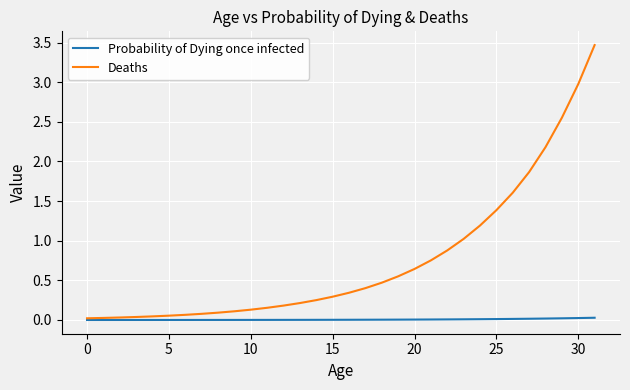

How many lines are shown in the chart?

2